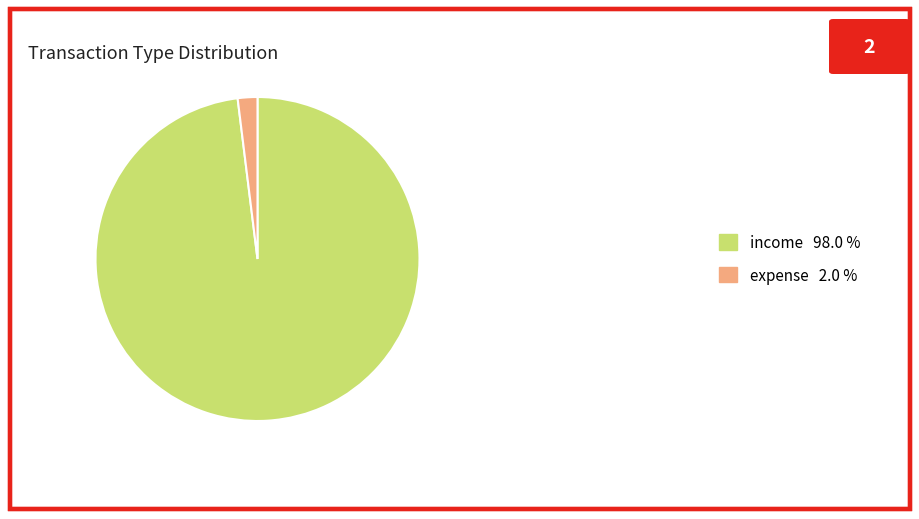

Combined, do expense and income account for over 50%?

Yes